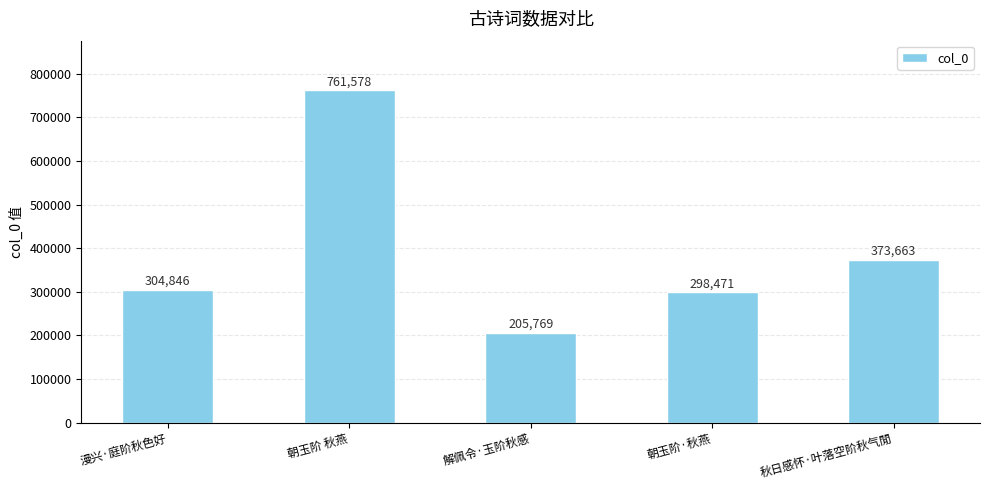

Is it true that the value at 朝玉阶 秋燕 is 761578?

True